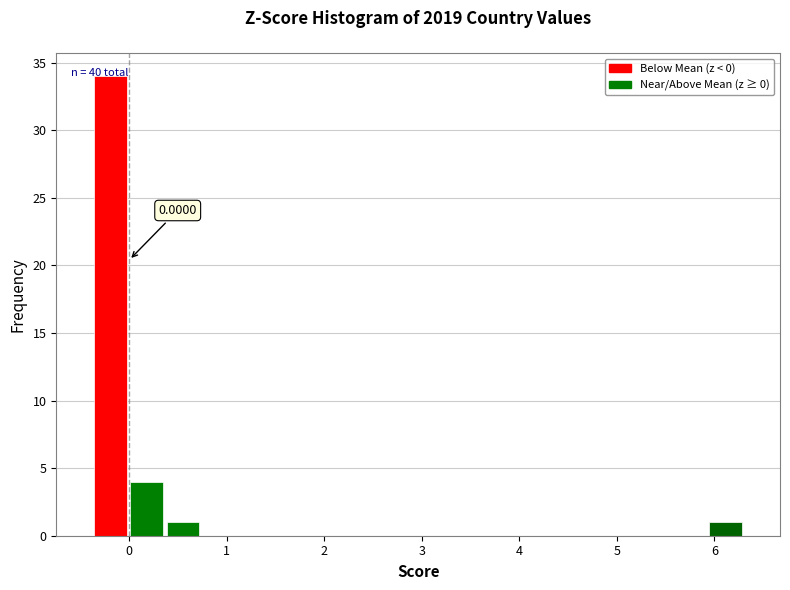

Around what value on the x-axis is the tallest bar? Give the approximate position of its centre, as read against the axis.

-0.2